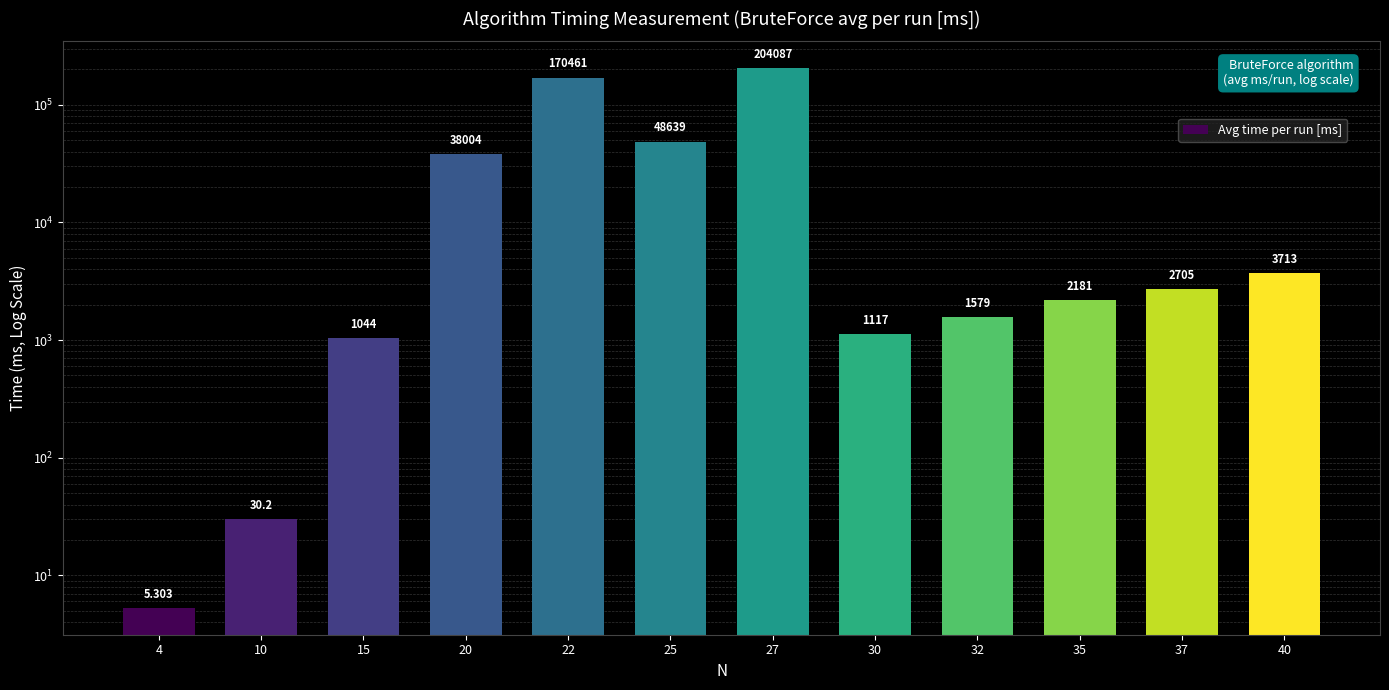

What value does the data have at 20?

38004.6